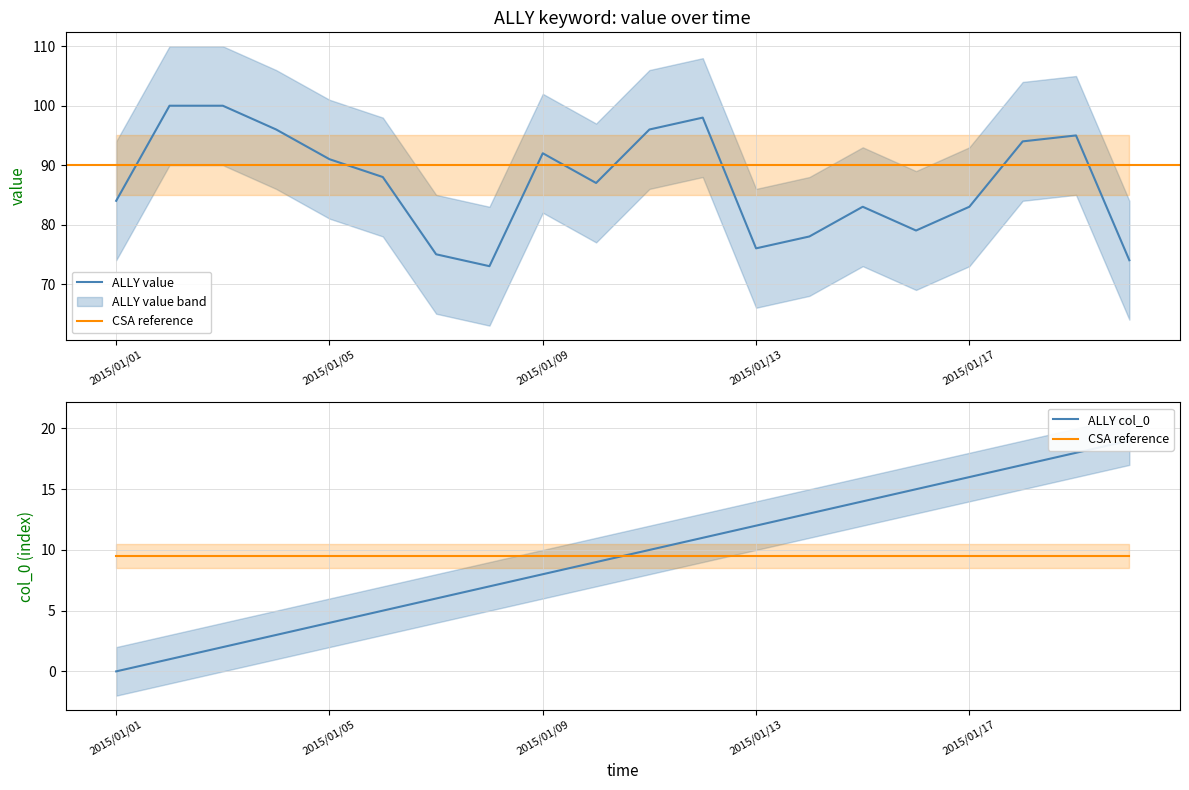

What is the total value across all series at 5?

102.5